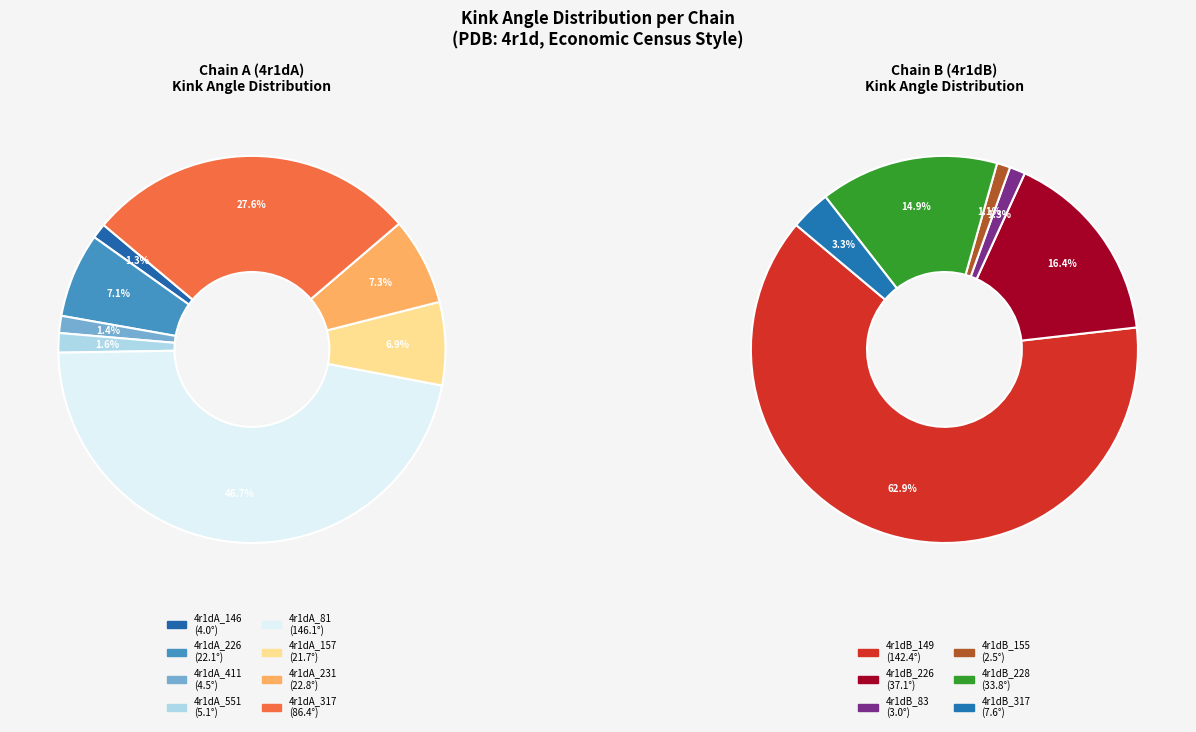

Does 4r1dA_157 represent more than half of the total?

No